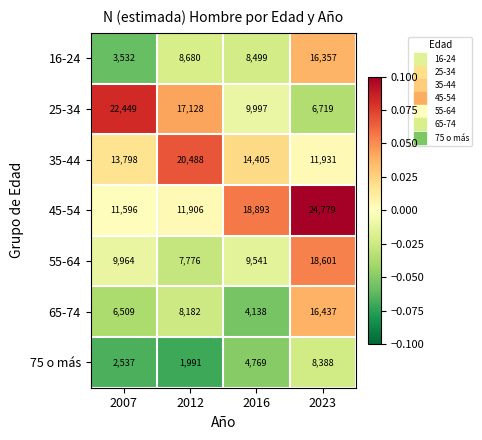

Reading left to right, what are all the values shown in this chart?

16-24: 3532	8680	8499	16357
25-34: 22449	17128	9997	6719
35-44: 13798	20488	14405	11931
45-54: 11596	11906	18893	24779
55-64: 9964	7776	9541	18601
65-74: 6509	8182	4138	16437
75 o más: 2537	1991	4769	8388